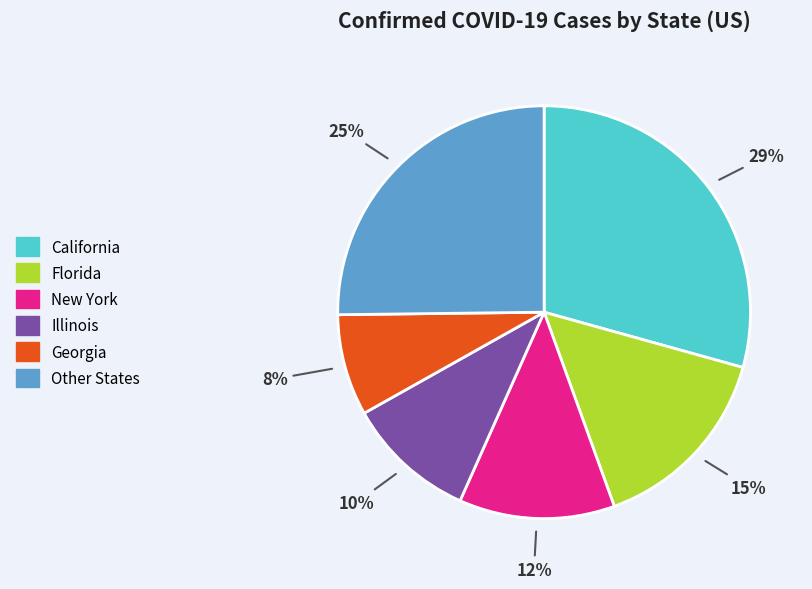

Is there a majority slice in this chart?

No